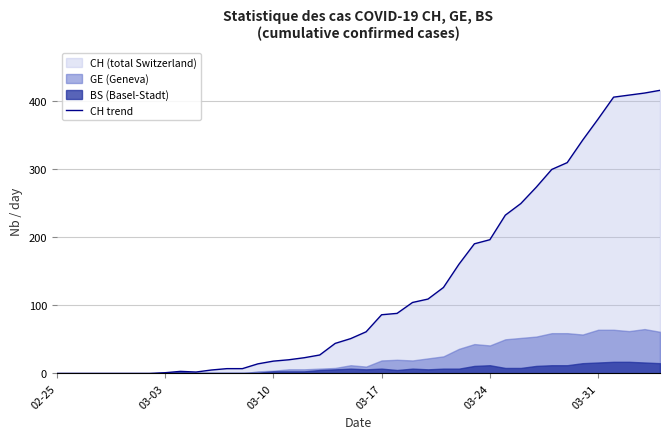

Which category has the lowest value across all series?

02-25